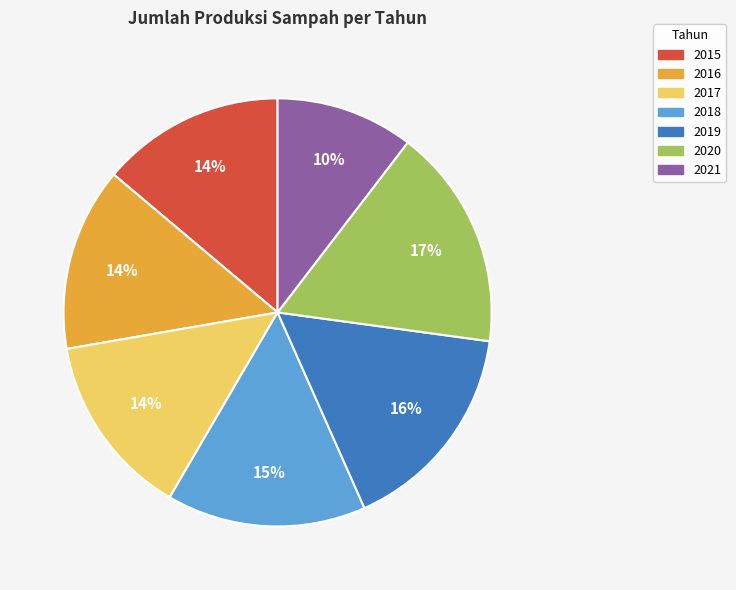

To the nearest percent, what percentage of the pie is 2016?

14%